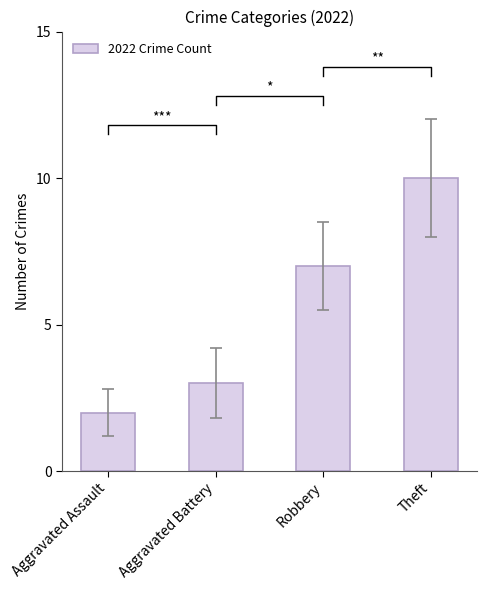

What is the value of the 4th bar from the left?

10